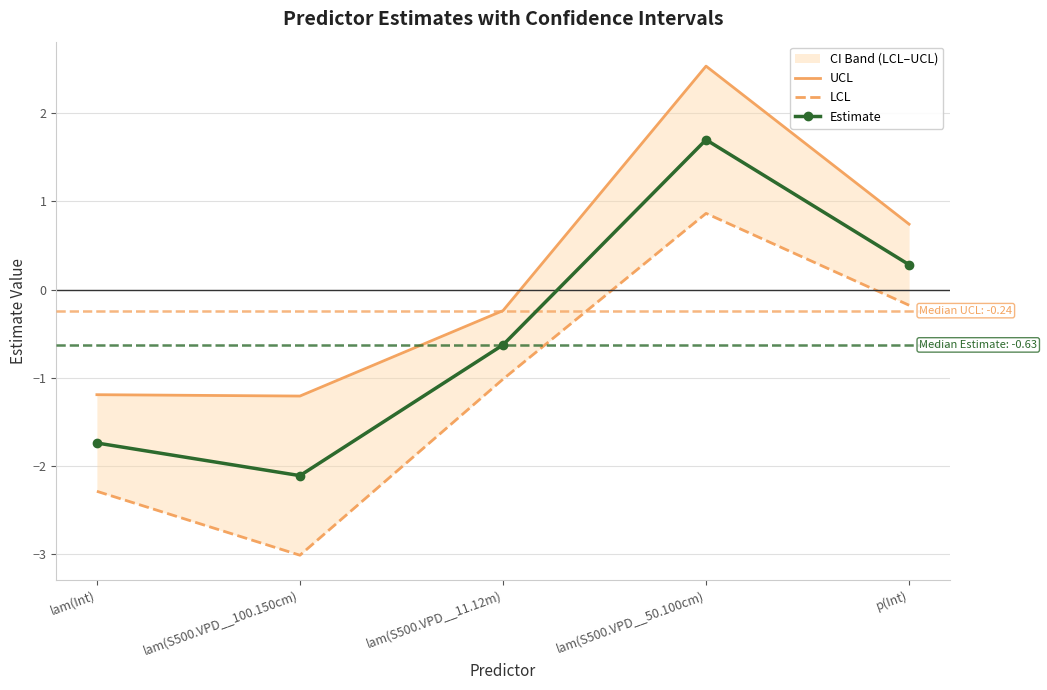

Between lam(S500.VPD__100.150cm) and lam(S500.VPD__11.12m), which series saw the biggest shift?

LCL